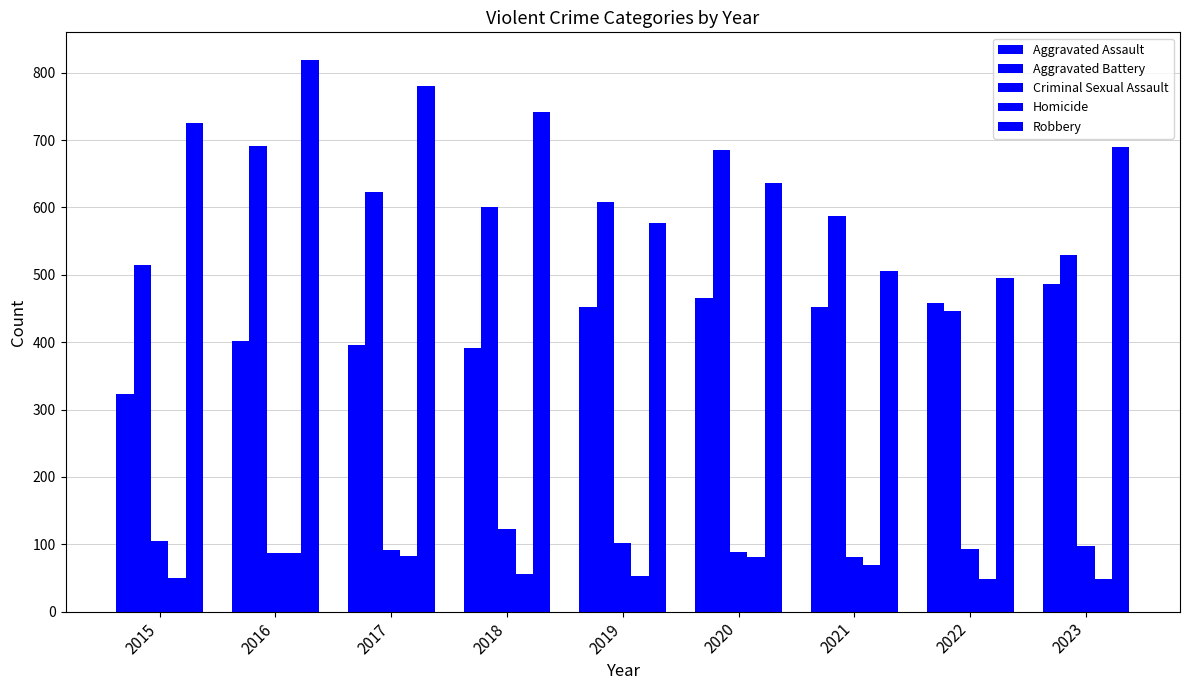

How many bars are there in each group?

5